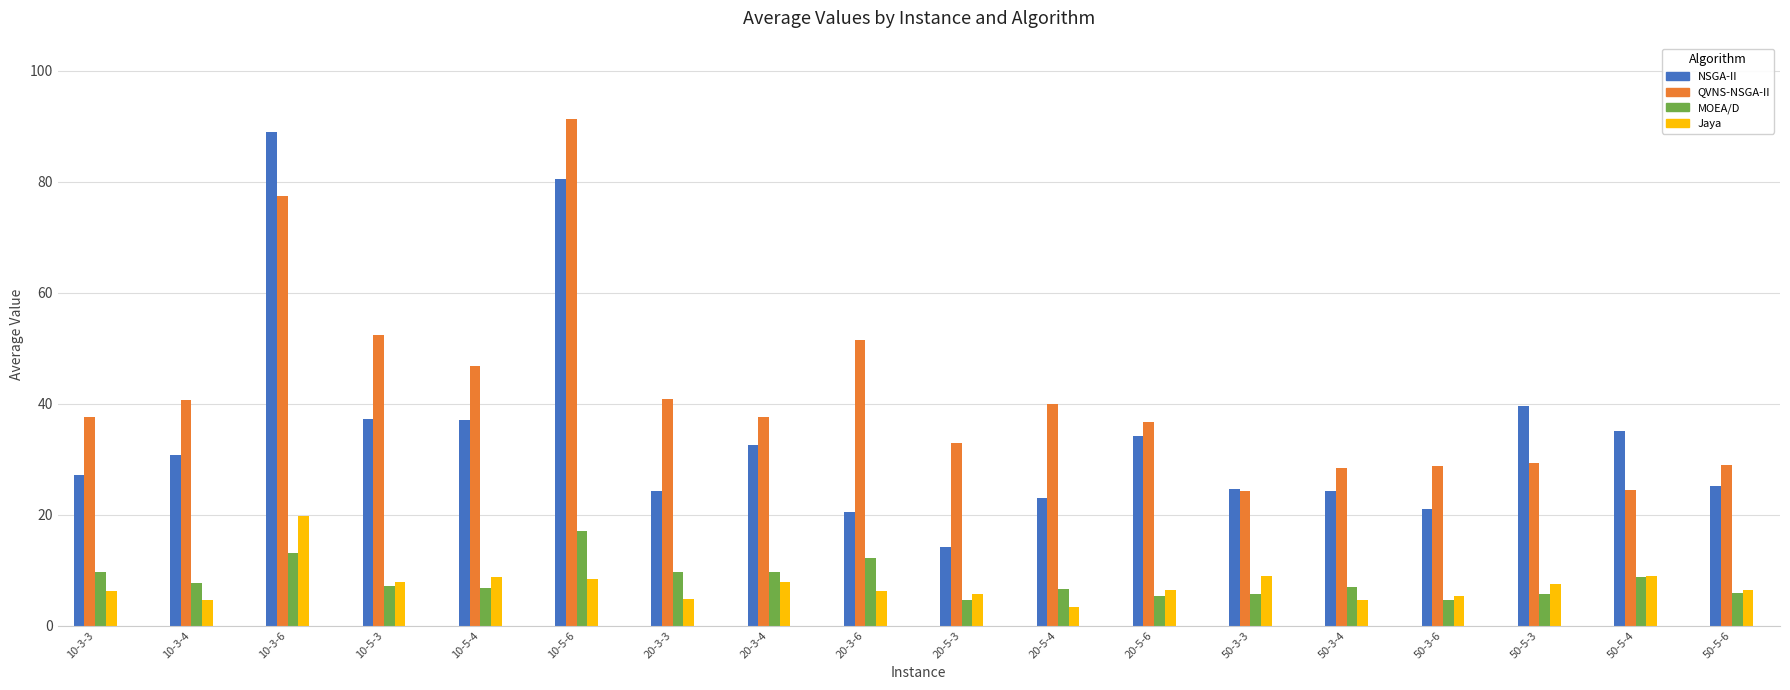

What is the difference between the maximum and minimum values in the MOEA/D series?

12.4